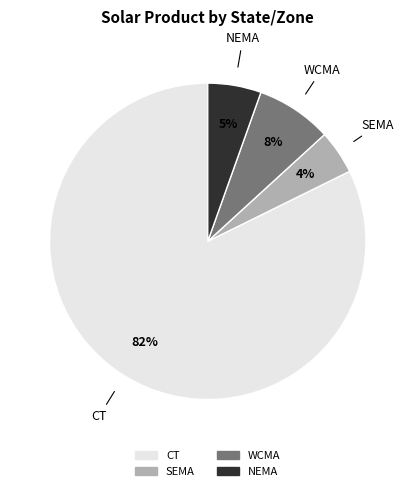

To the nearest percent, what is the combined percentage of CT and SEMA?

87%